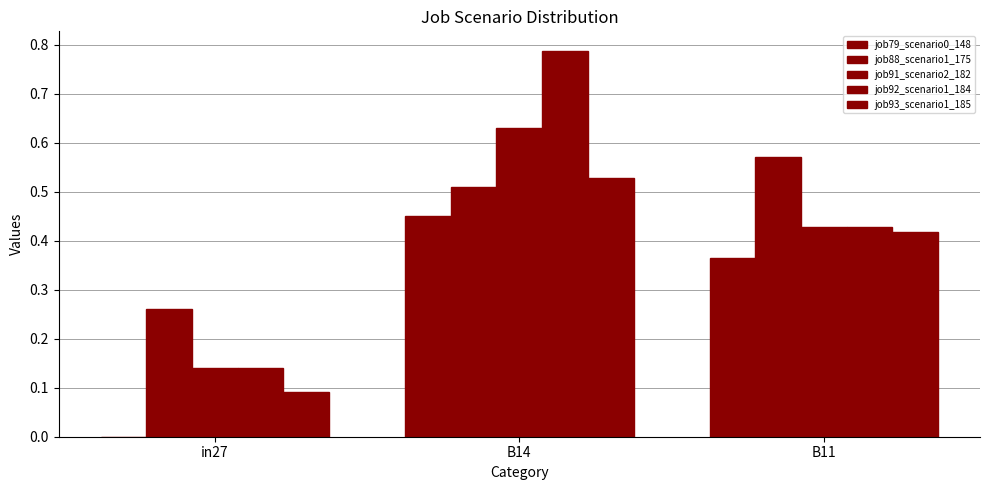

Between in27 and B11, which series saw the biggest shift?

job79_scenario0_148